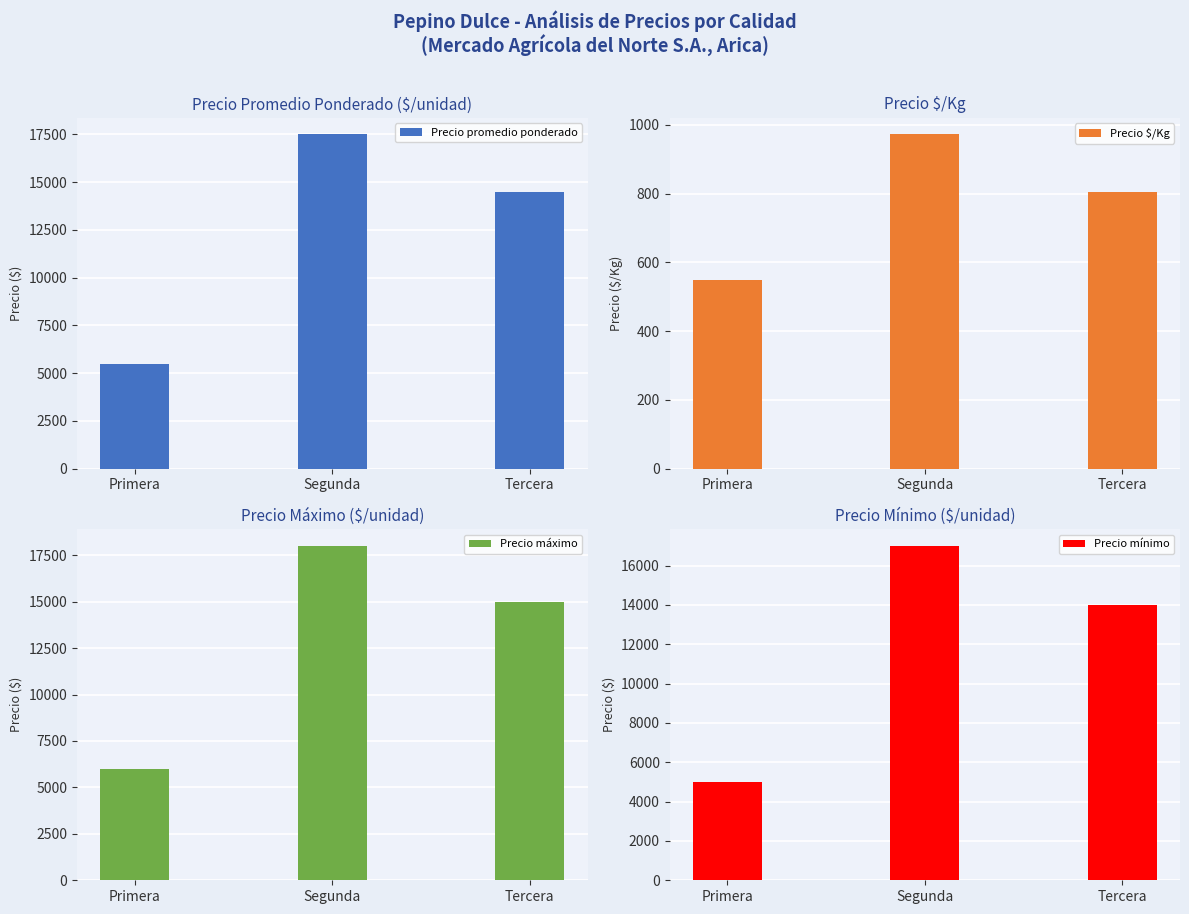

Count the Precio máximo values in the range 6000 to 18000.

3